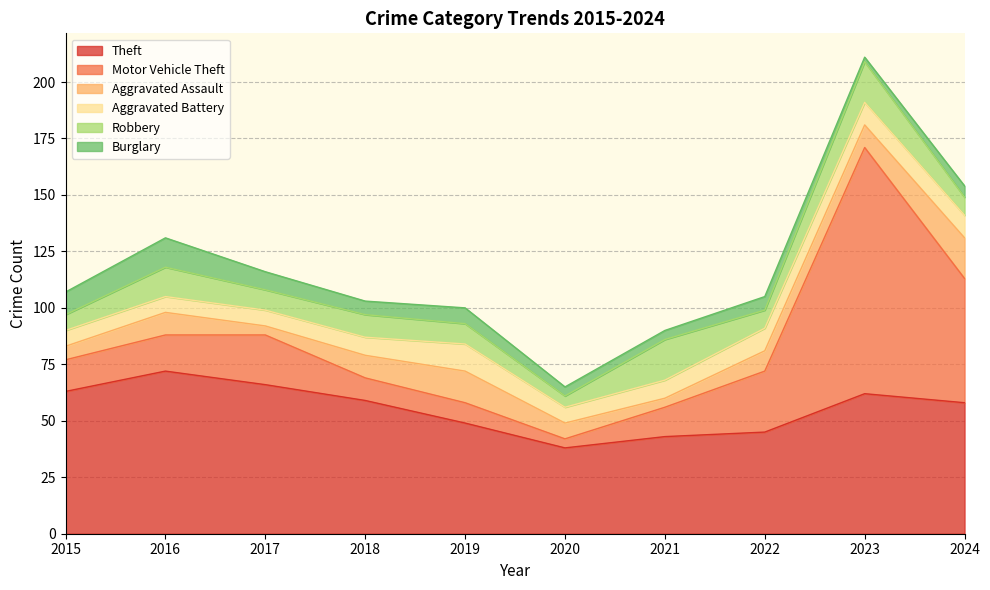

At which category does Aggravated Assault reach its first local peak?

2016